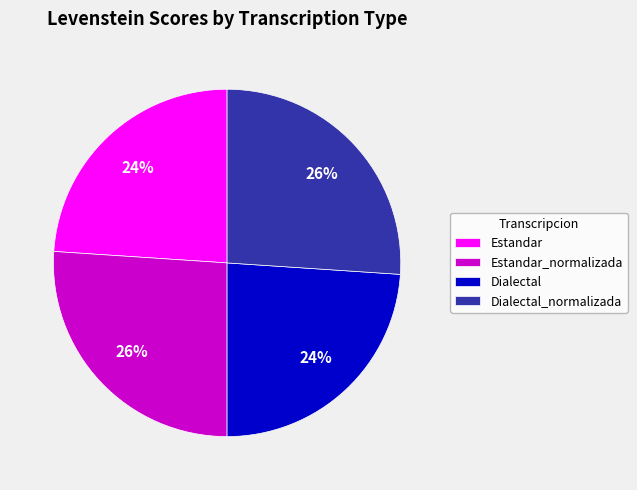

To the nearest percent, what percentage of the pie is Dialectal_normalizada?

26%